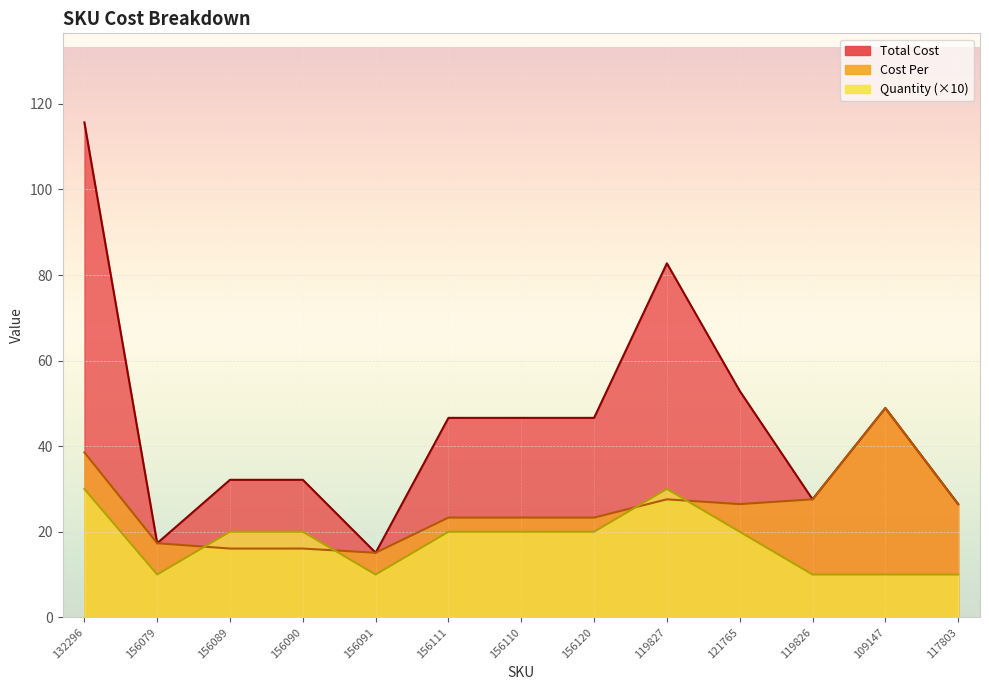

What is the label of the 10th point from the right?

156090